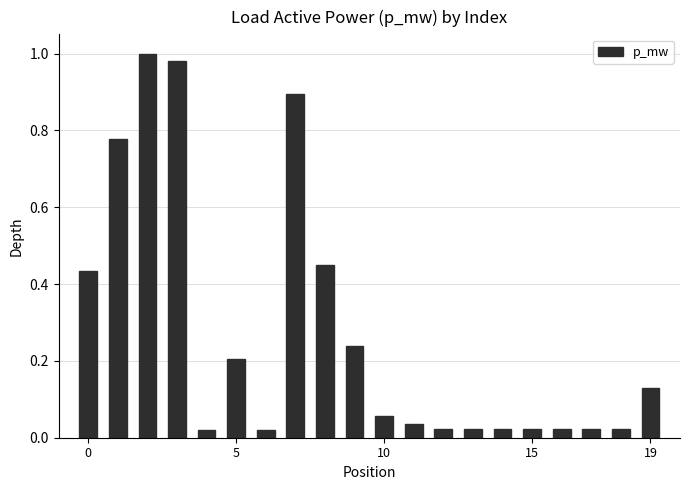

What is the average value?

0.3